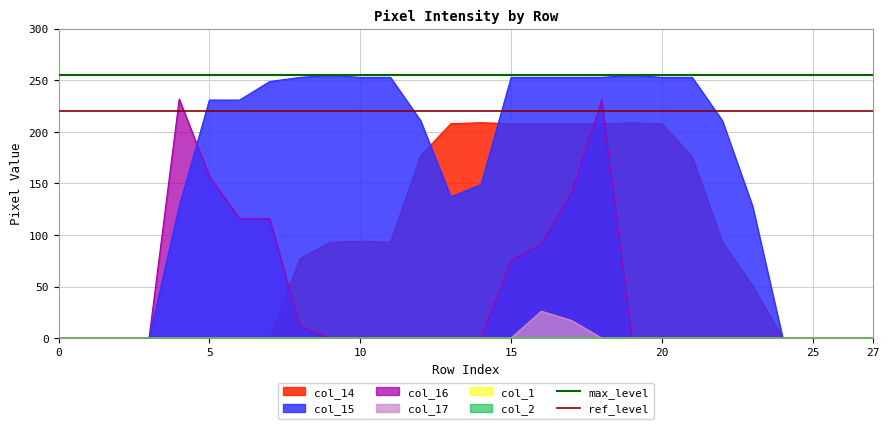

What is the lowest value of the max_level series?

255